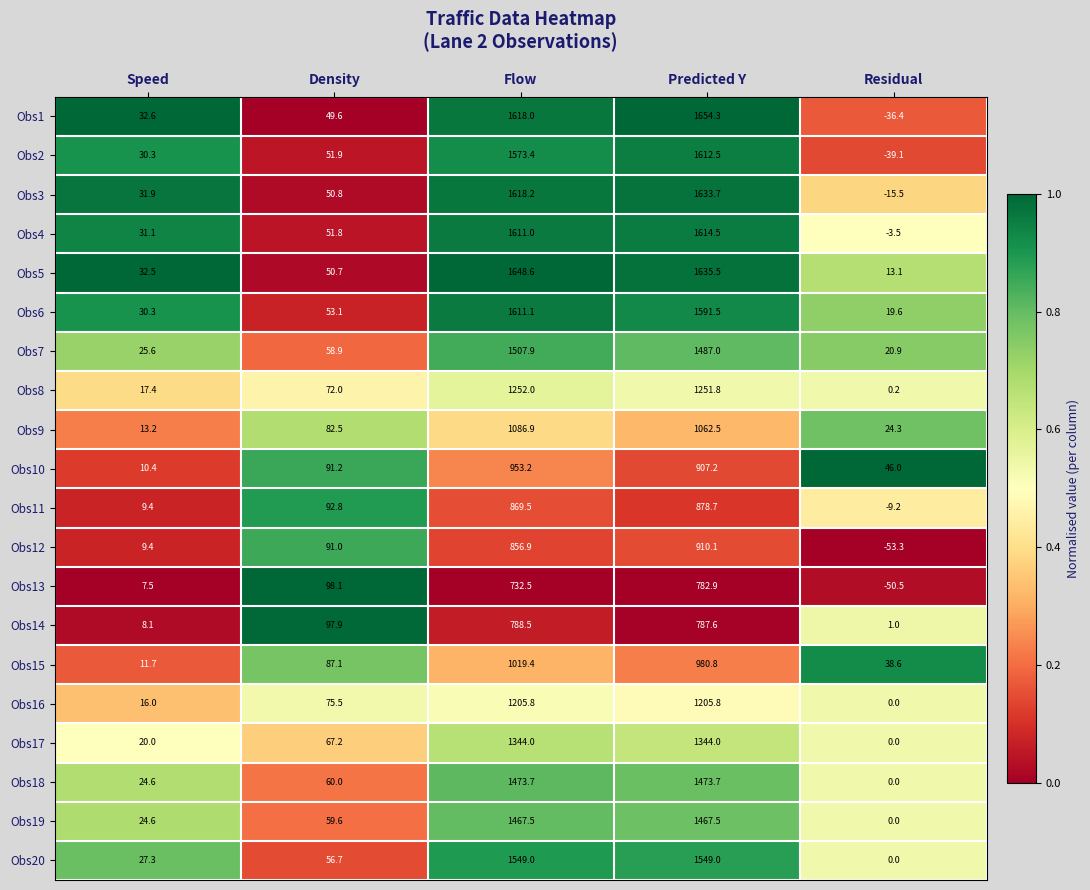

What is the approximate value of Obs18 at Density?

60.0